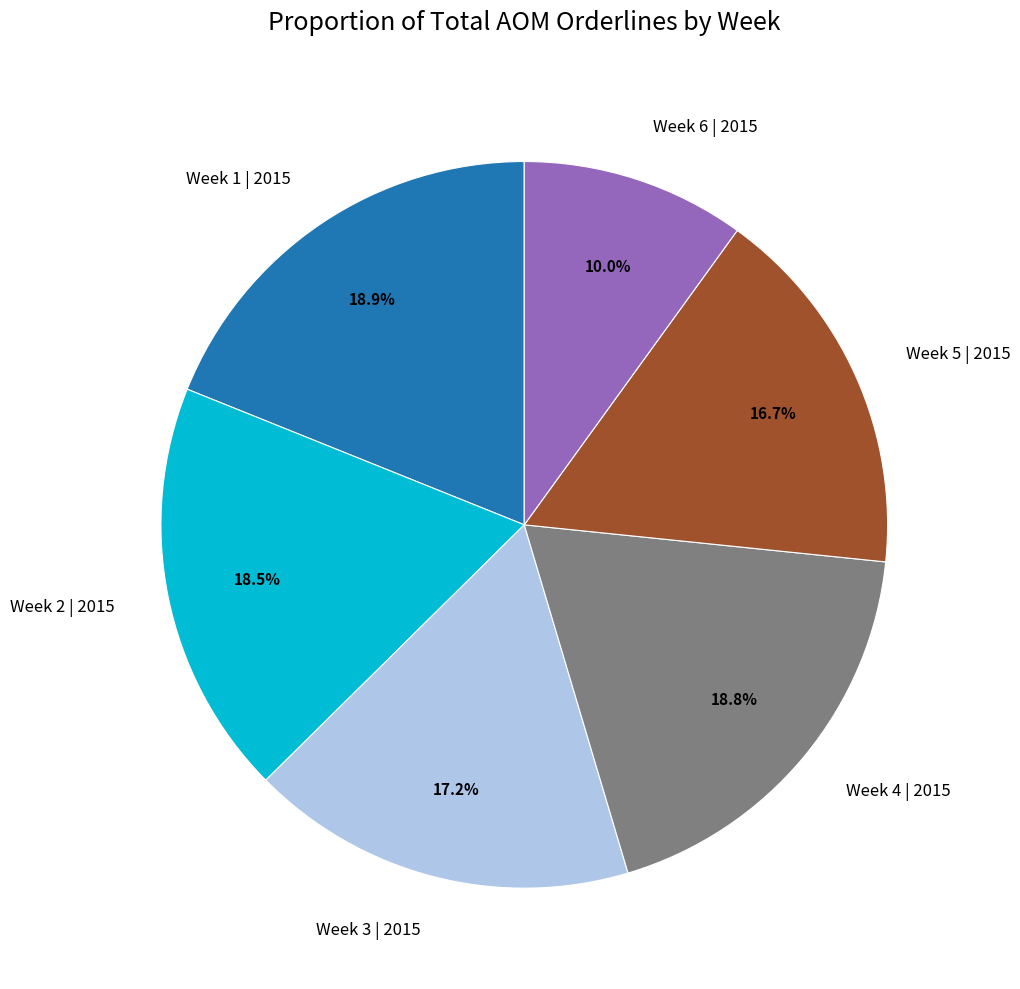

How many slices are in this pie chart?

6